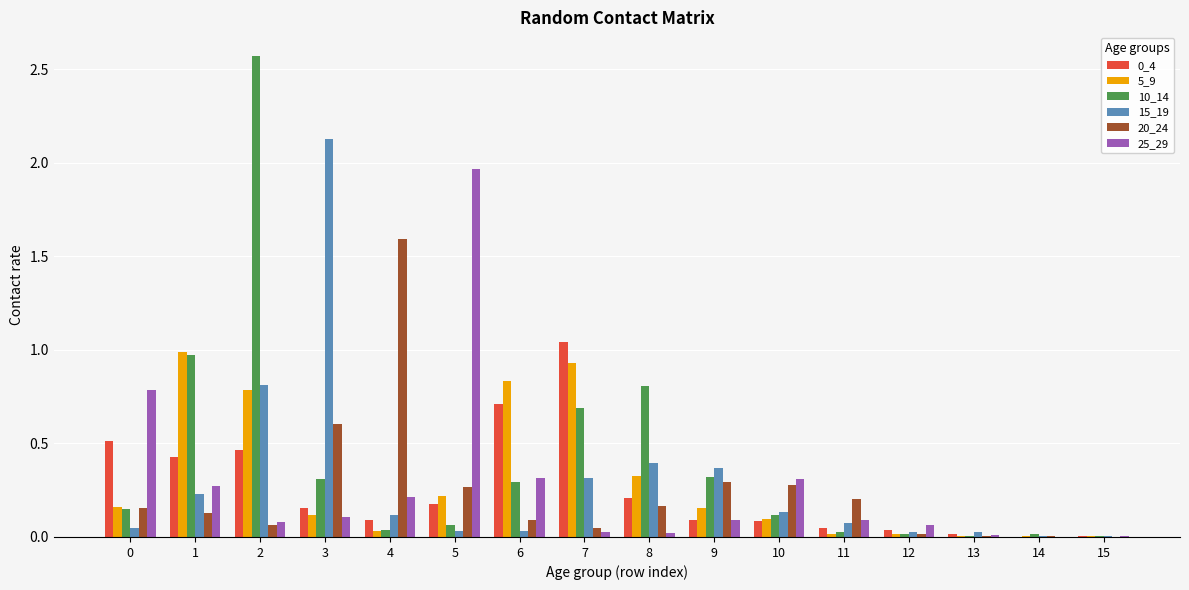

Is it true that 0_4 equals 0.0 at 10?

False